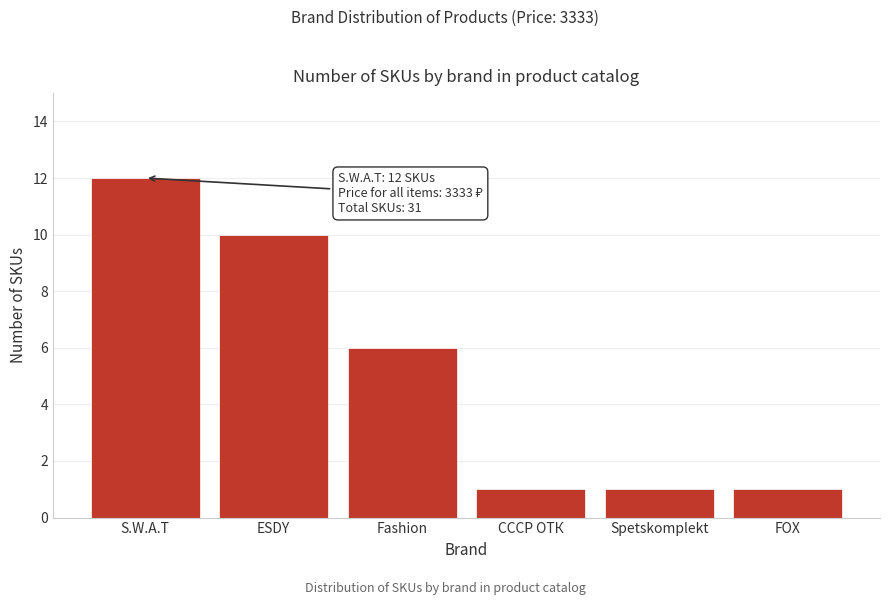

Reading left to right, list all the values displayed in this chart.

12	10	6	1	1	1